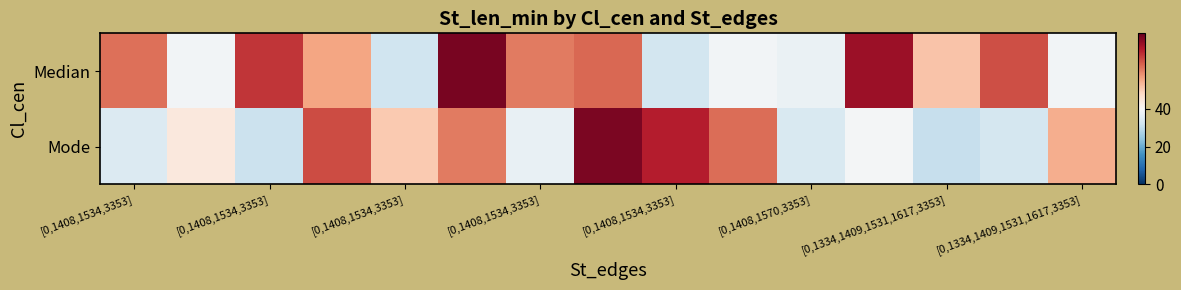

Reading right to left, transcribe all the data shown in this chart.

Median: 38.9	46.5	42.9	48.5	37.4	39.0	32.6	45.7	45.2	49.5	31.9	43.9	47.2	38.8	45.5
Mode: 43.7	33.1	30.9	39.3	33.9	45.6	47.9	49.4	37.1	45.2	42.6	46.6	31.3	41.1	34.5